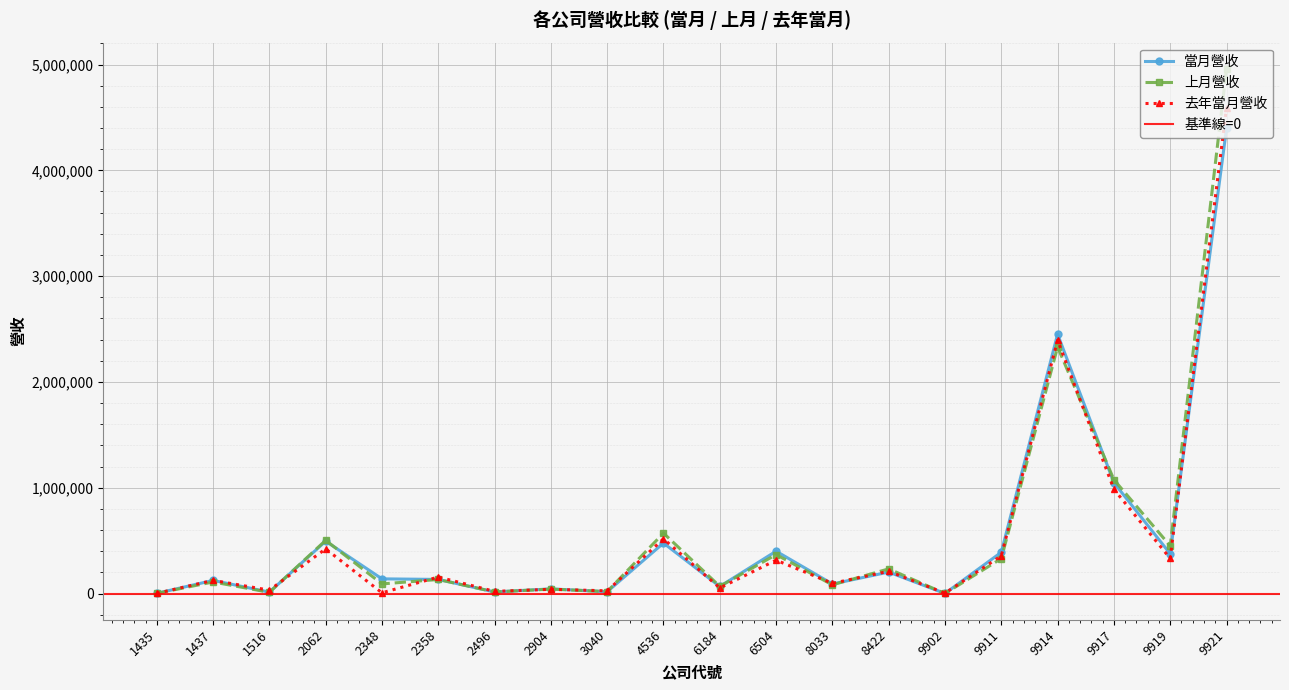

Is it true that 去年當月營收 equals 2725 at 1435?

False